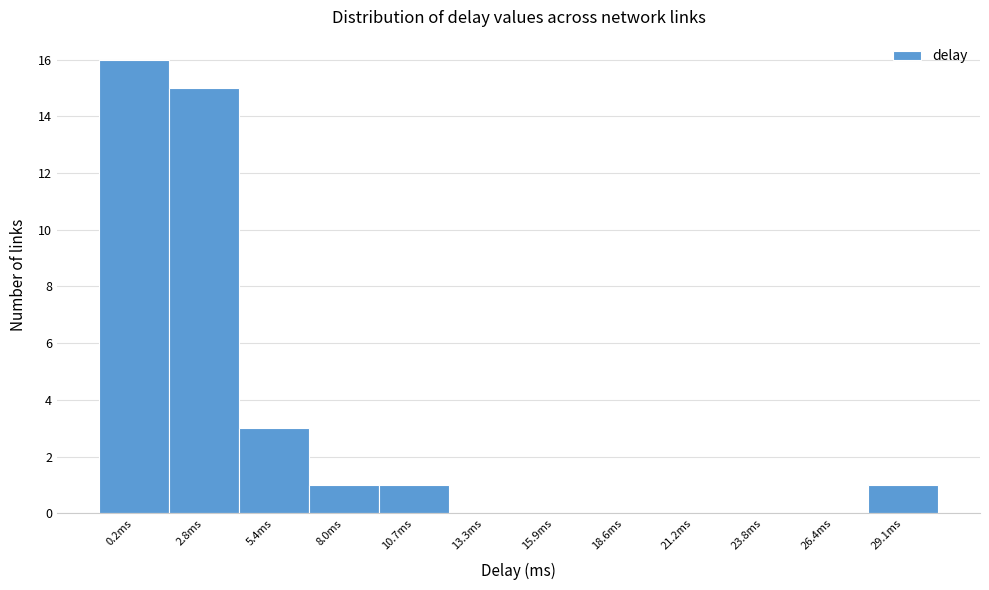

Reading left to right, list all the values displayed in this chart.

0.2ms=16	2.8ms=15	5.4ms=3	8.0ms=1	10.7ms=1	13.3ms=0	15.9ms=0	18.6ms=0	21.2ms=0	23.8ms=0	26.4ms=0	29.1ms=1